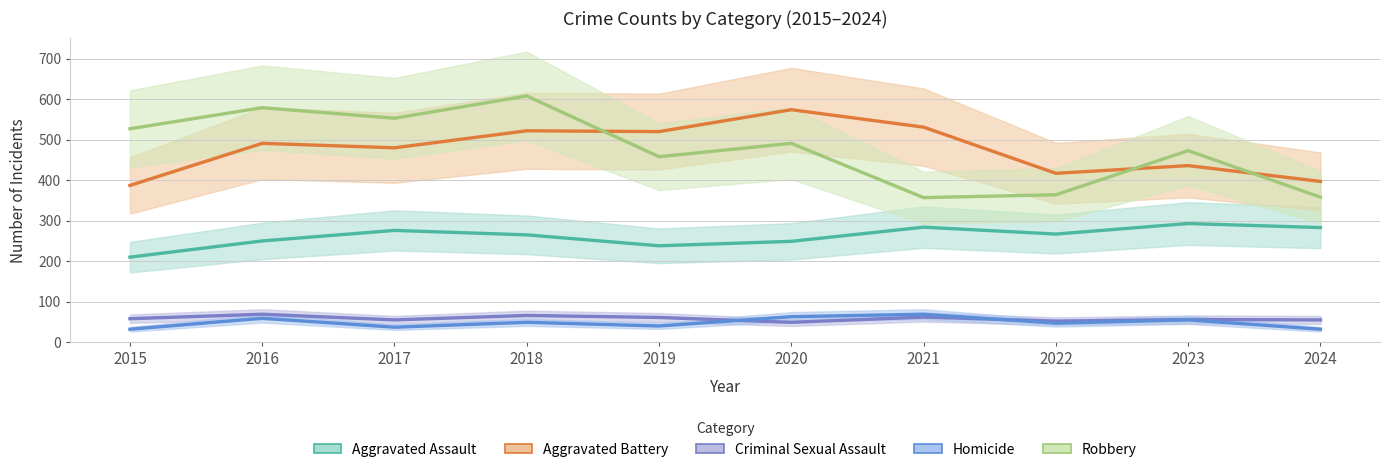

Is it true that Criminal Sexual Assault equals 83 at 2024?

False